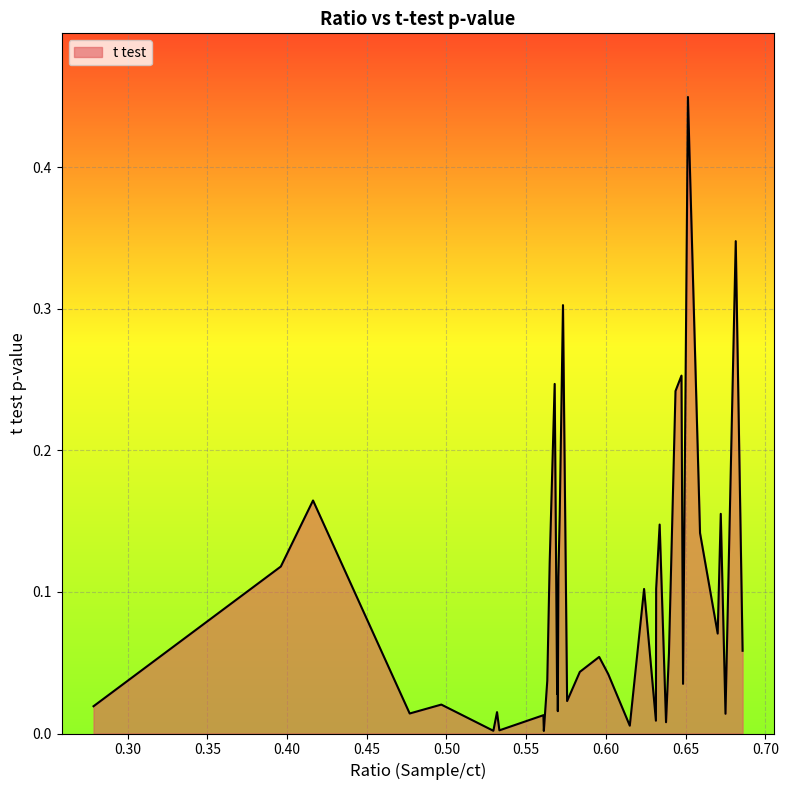

Does the chart have visible grid lines?

Yes